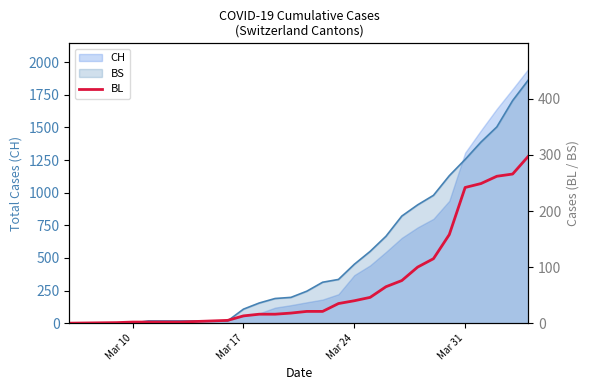

What is the value of the 2nd point from the left?

1